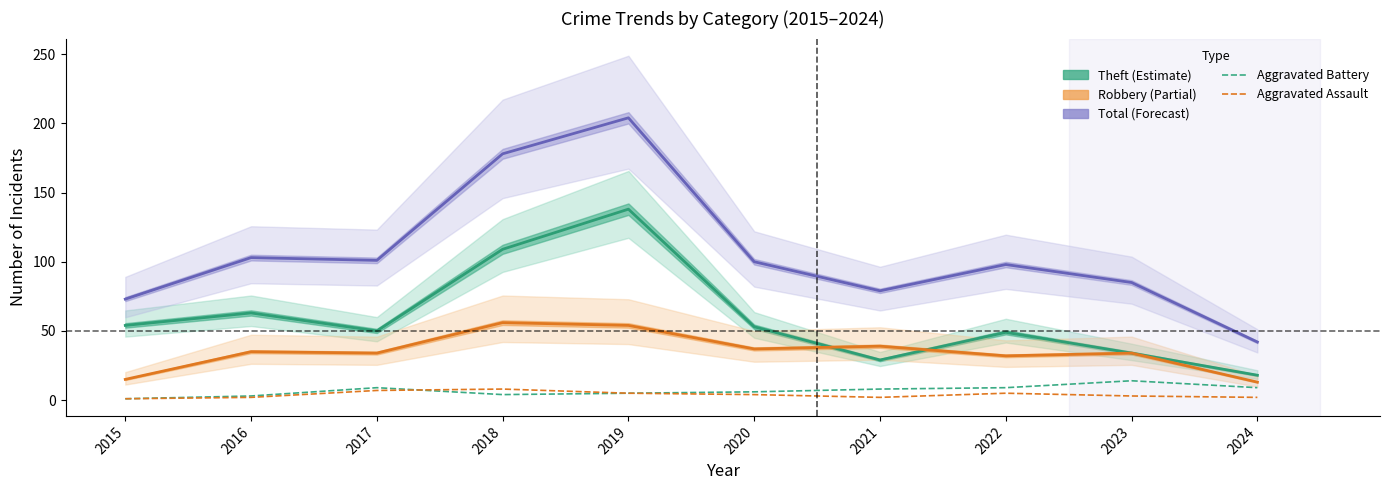

Is the value of Aggravated Assault at 2022 greater than the value of Aggravated Battery at 2020?

No